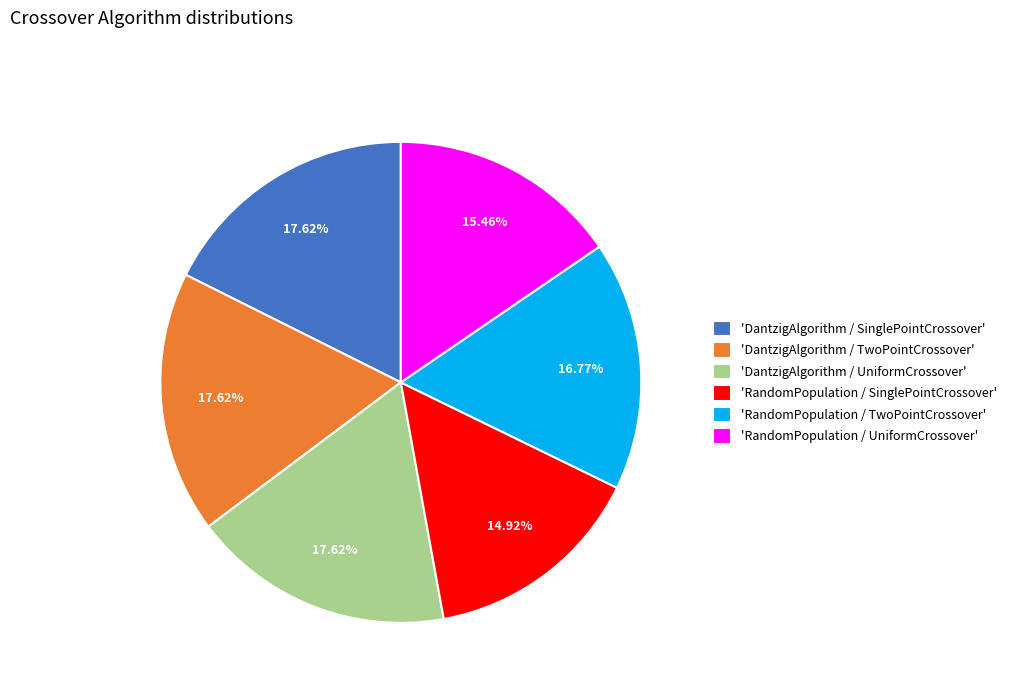

Do 'DantzigAlgorithm / UniformCrossover' and 'DantzigAlgorithm / SinglePointCrossover' together represent more than half of the pie?

No